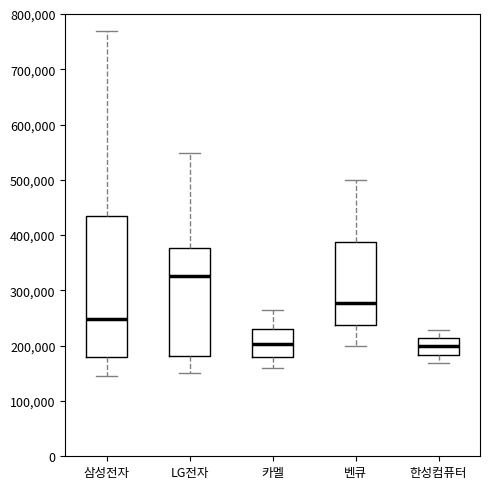

Which box is the tallest, from its lower edge to its upper edge?

삼성전자